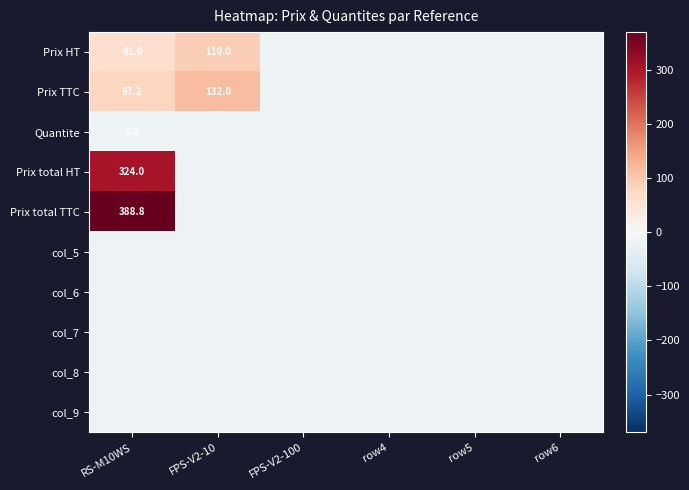

At which label is Prix HT closest to 36?

RS-M10WS